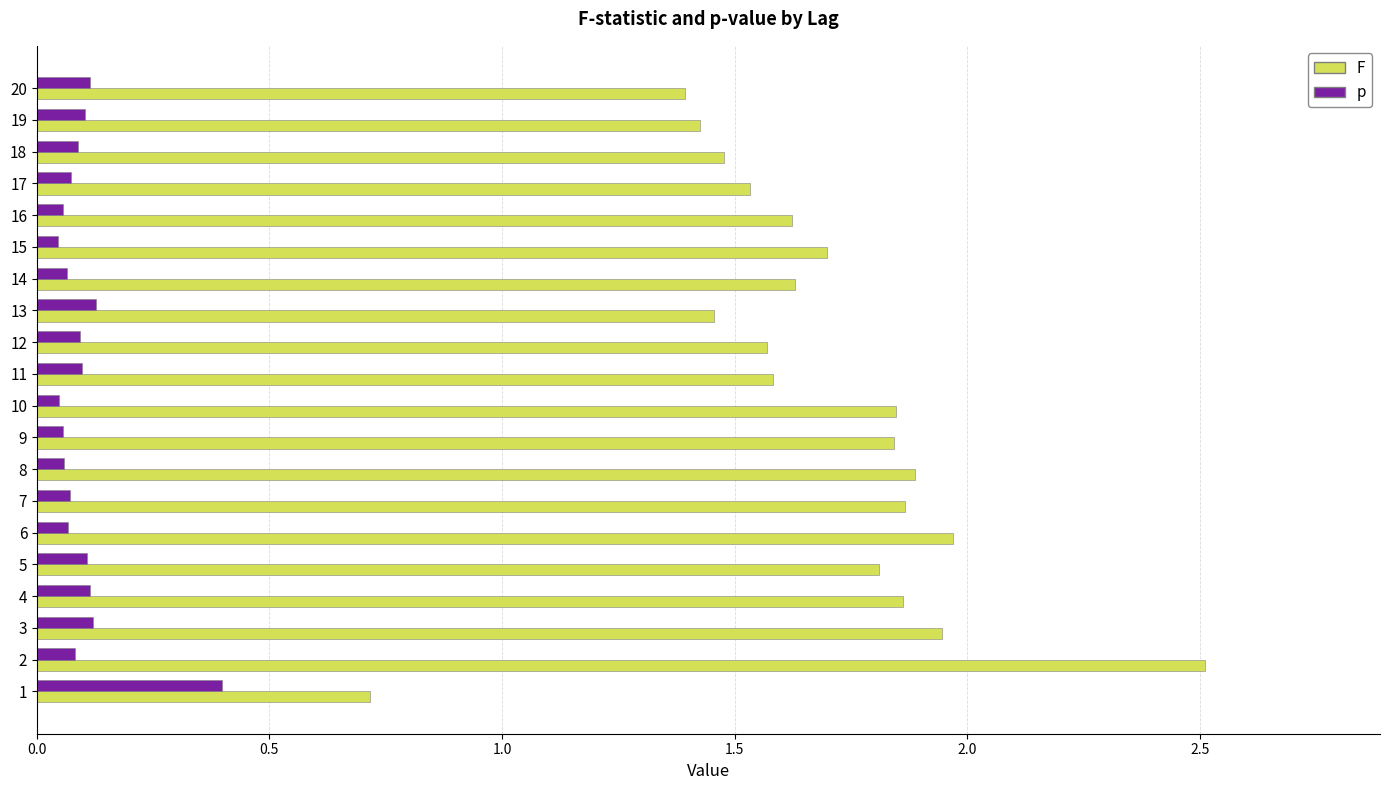

What is the approximate value of F at 1?

0.7